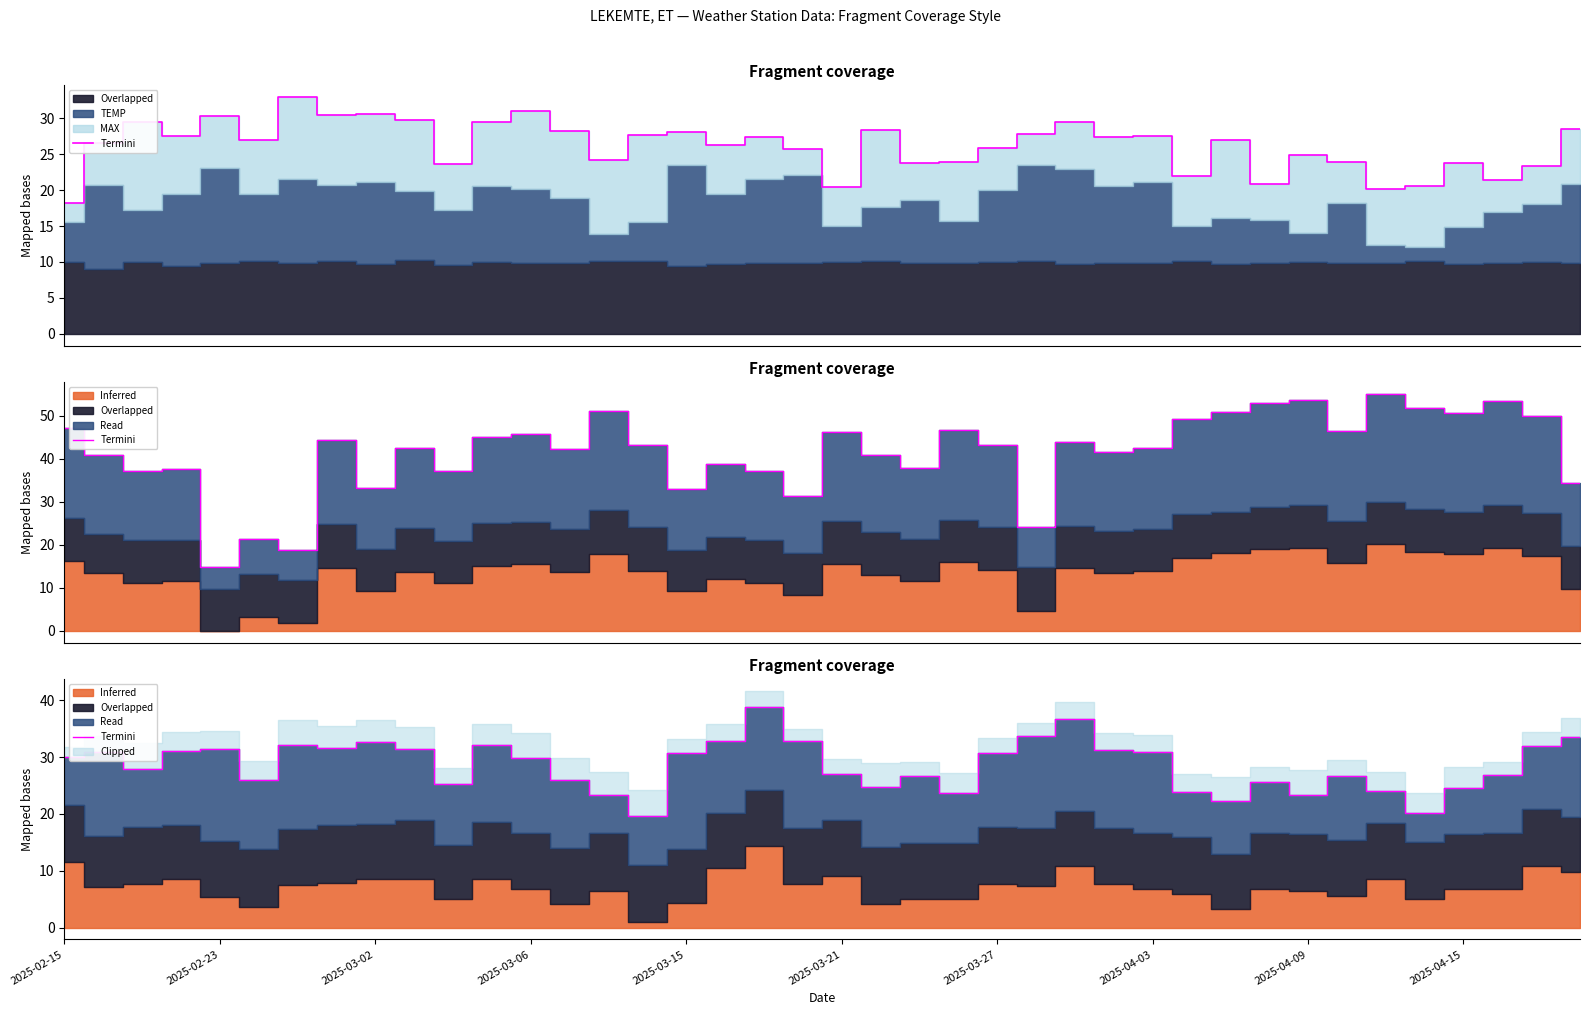

Count the number of categories in the chart.

40